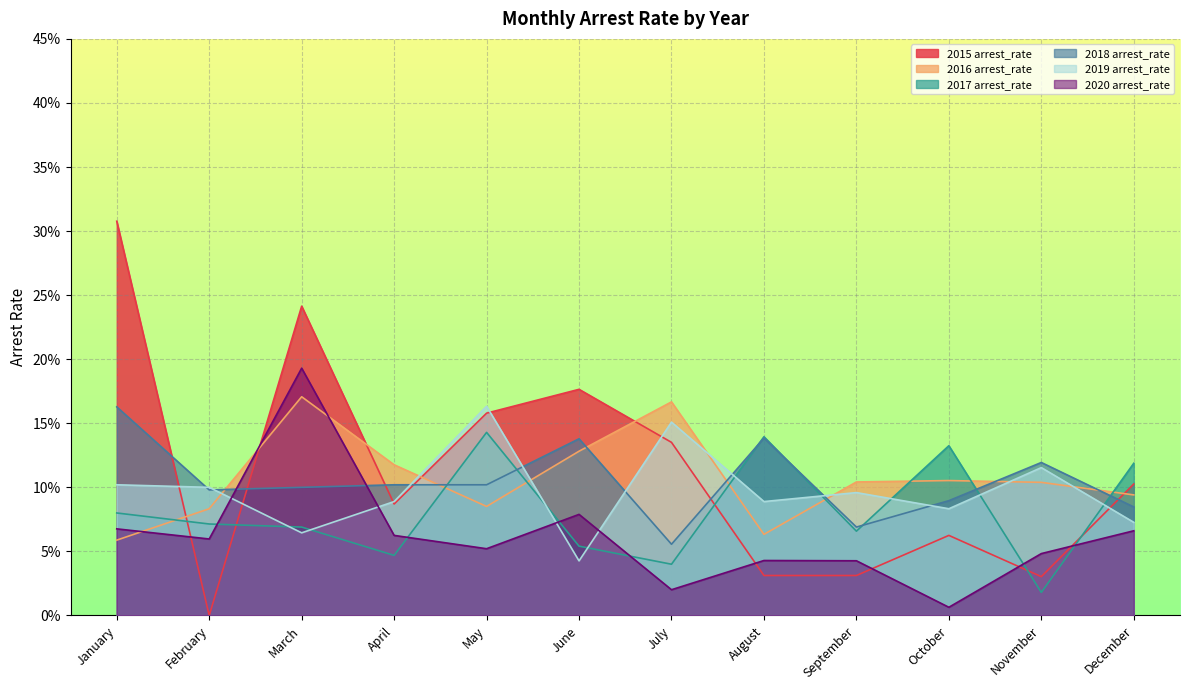

At September, list the series in order from smallest to largest.

2015 arrest_rate, 2020 arrest_rate, 2017 arrest_rate, 2018 arrest_rate, 2019 arrest_rate, 2016 arrest_rate